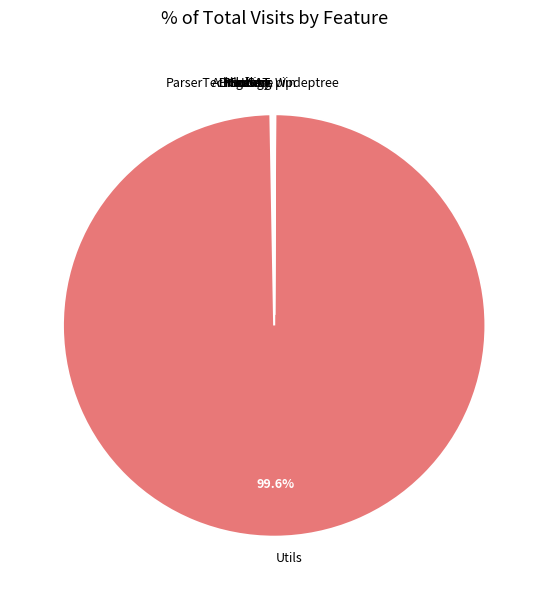

Is there any slice that represents more than half of the pie?

Yes